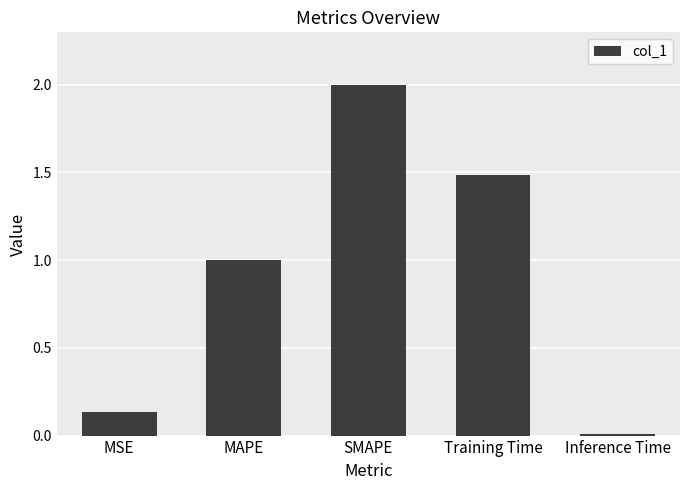

What is the change in value from MSE to MAPE?

+0.9